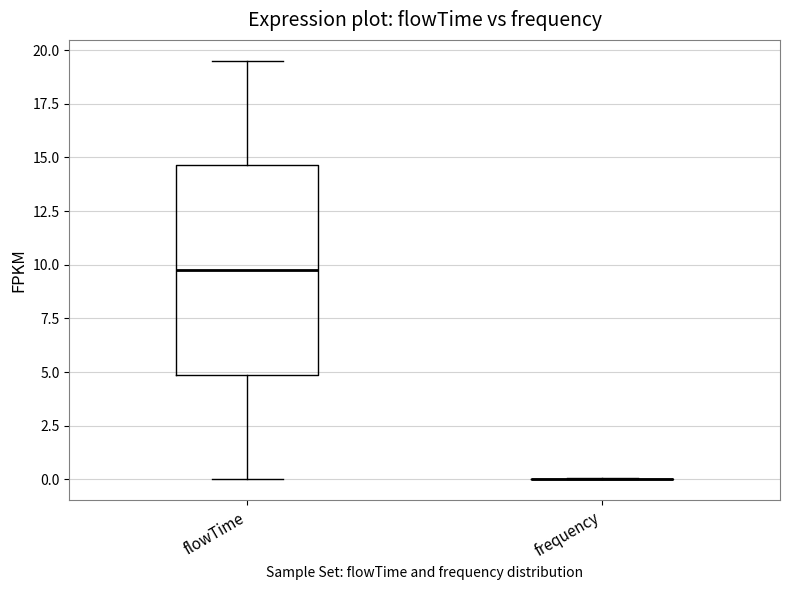

Comparing the boxes themselves (not the whiskers), which one is the tallest?

flowTime